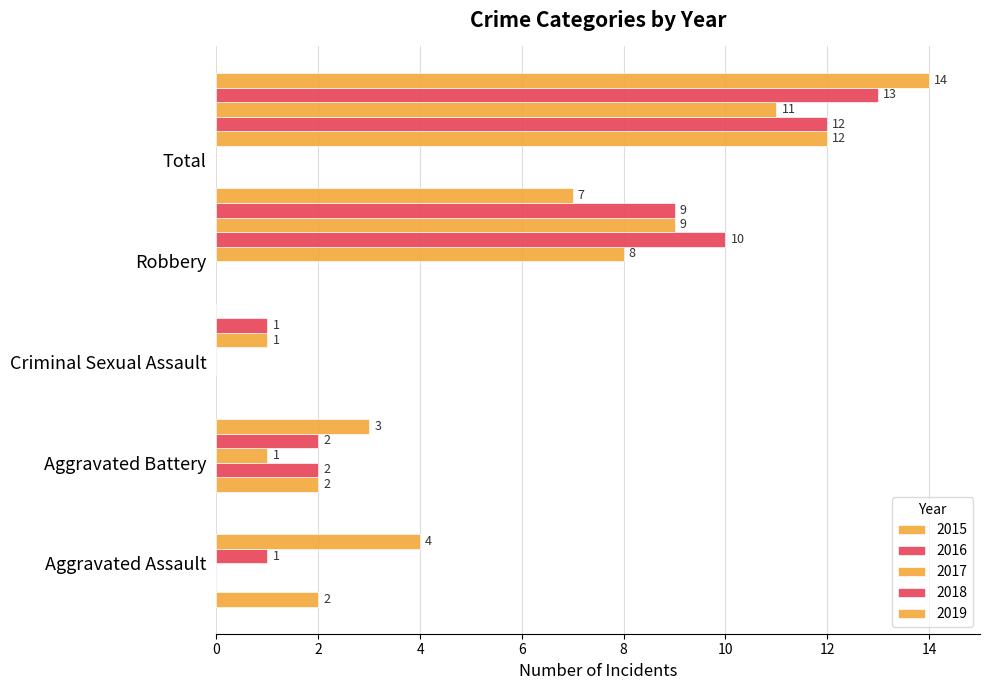

What is the sum of all 2019 values?

28